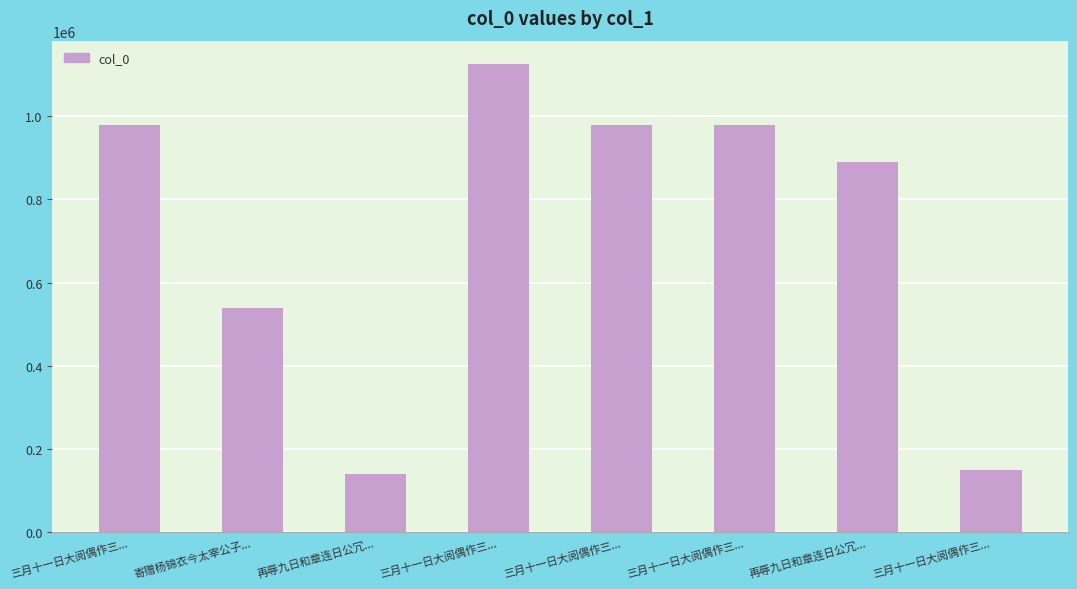

What is the sum of all values?

5781863